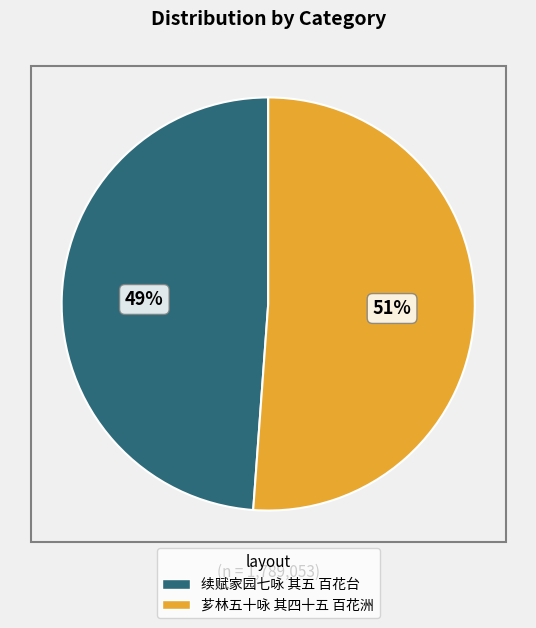

To the nearest percent, what is the average slice percentage?

50%